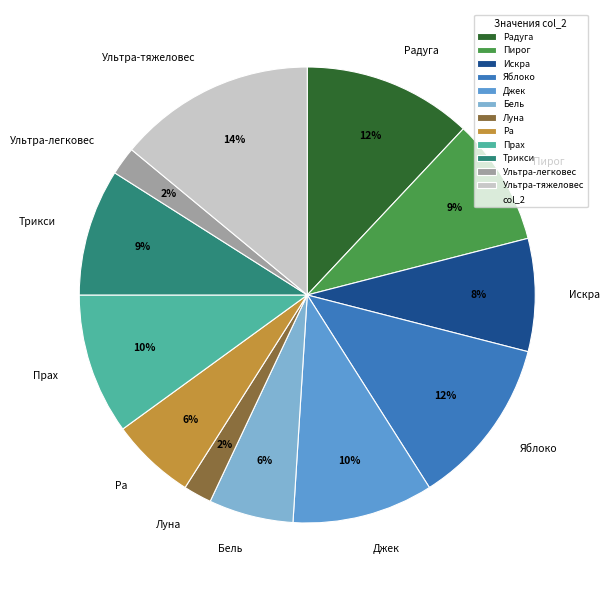

Does Радуга account for over 50% of the chart?

No